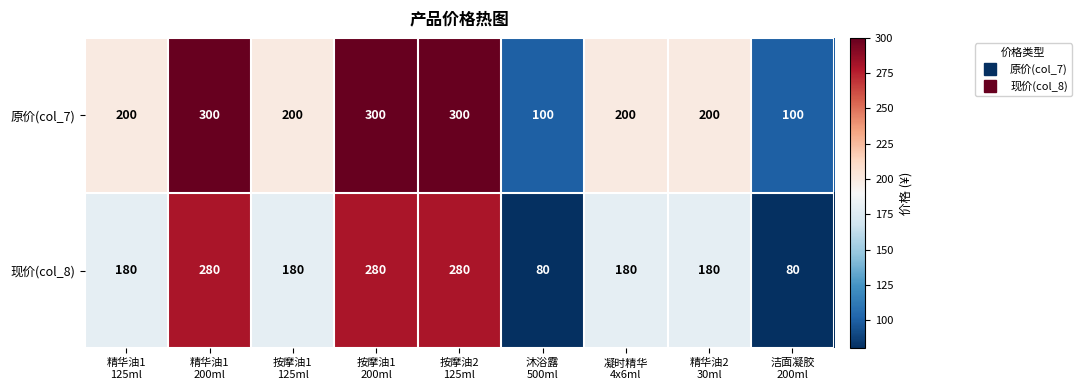

What is the difference between the maximum and second lowest values in the 现价(col_8) series?

200